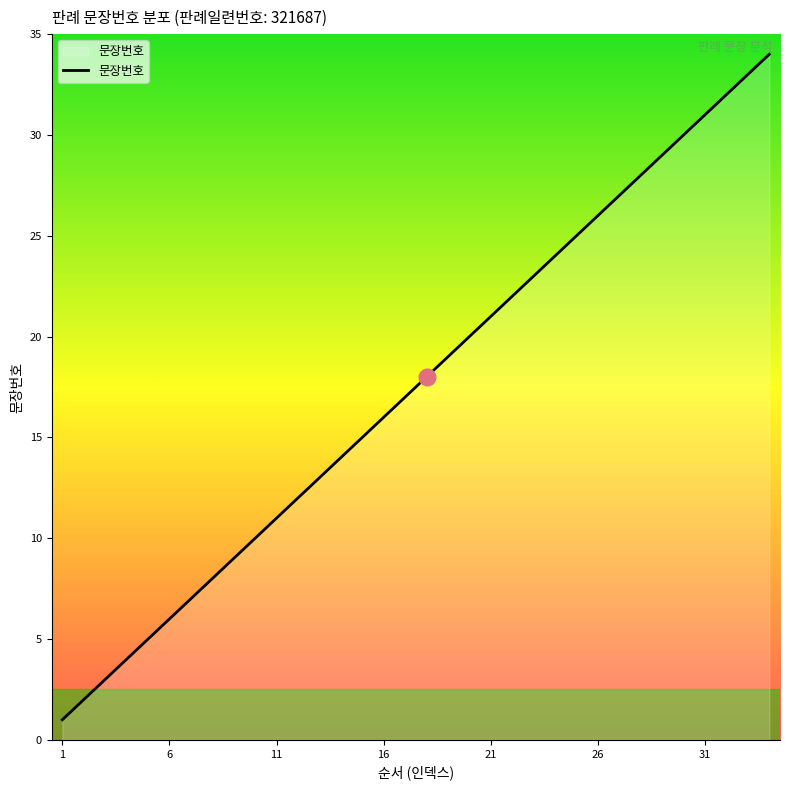

How many lines are shown in the chart?

1